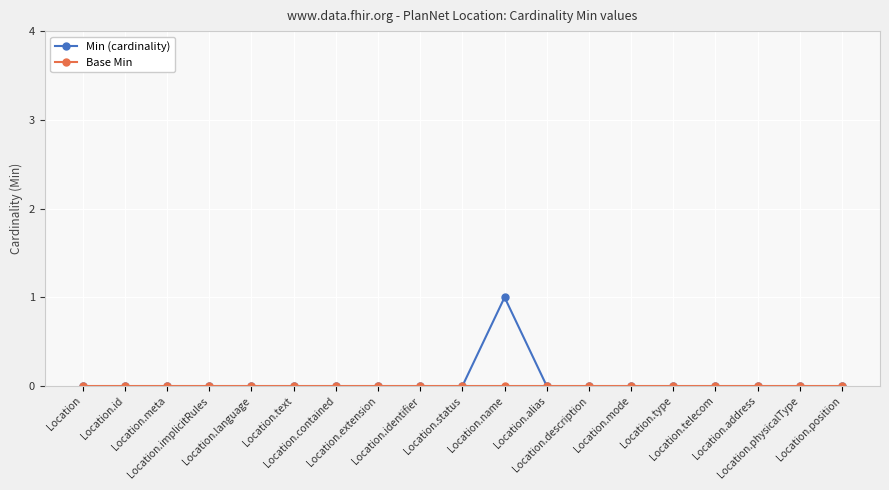

Which series has the largest range (max minus min)?

Min (cardinality)